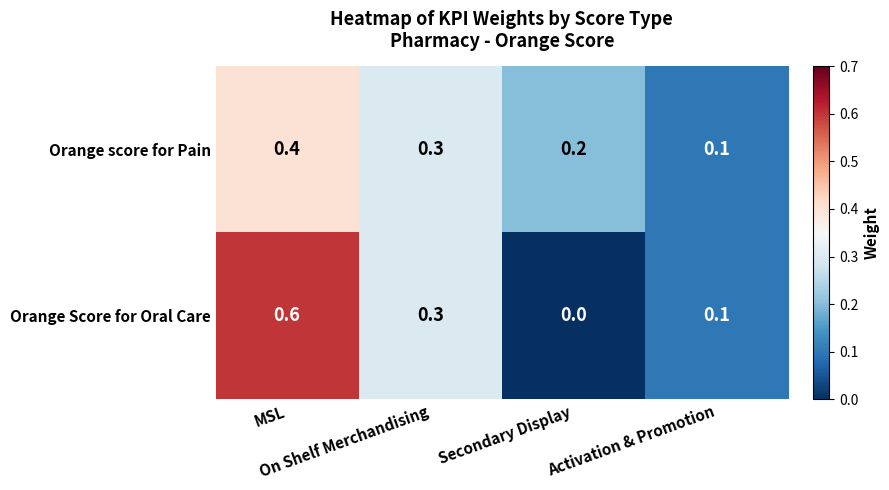

At how many categories does at least one series exceed 0?

4